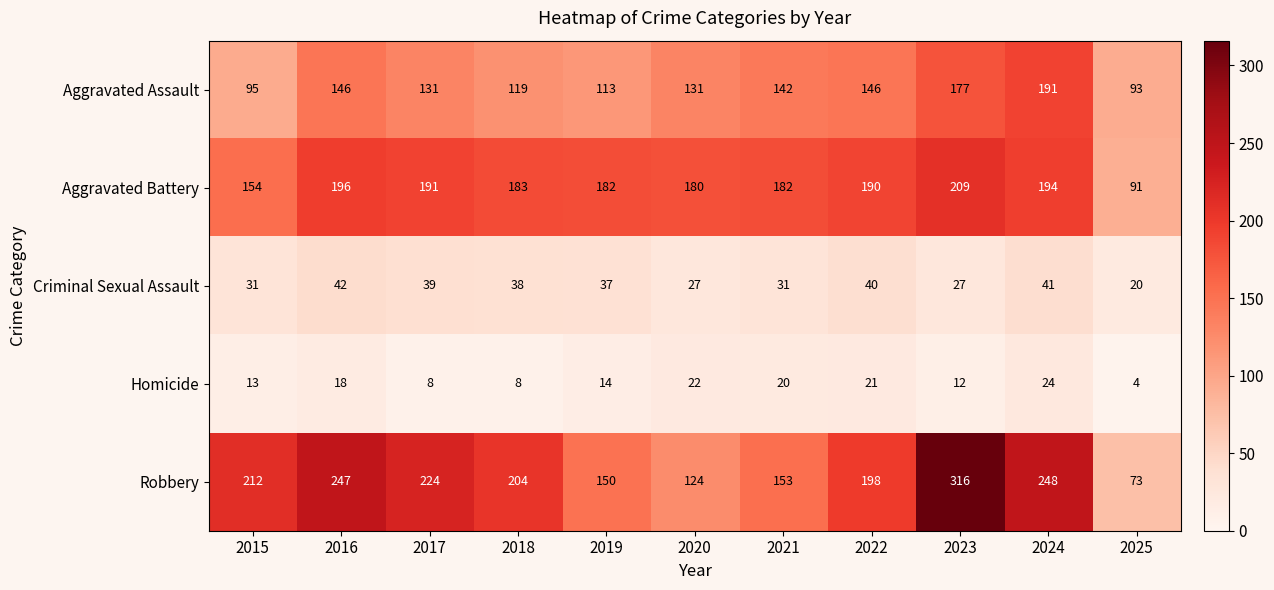

What is the spread (max minus min) of values at 2024?

224